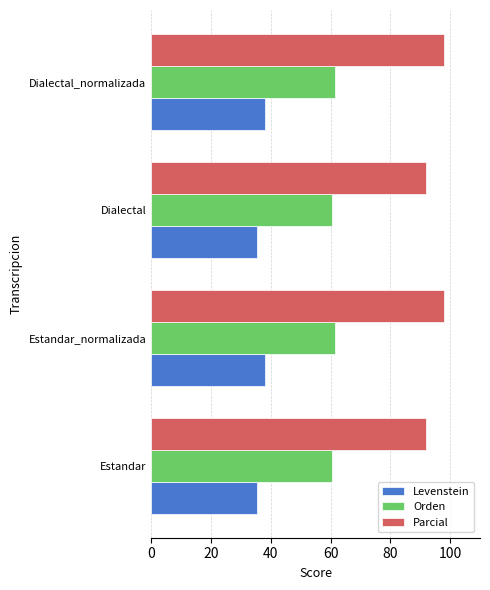

What is the difference between the highest and lowest values at Estandar?

56.6